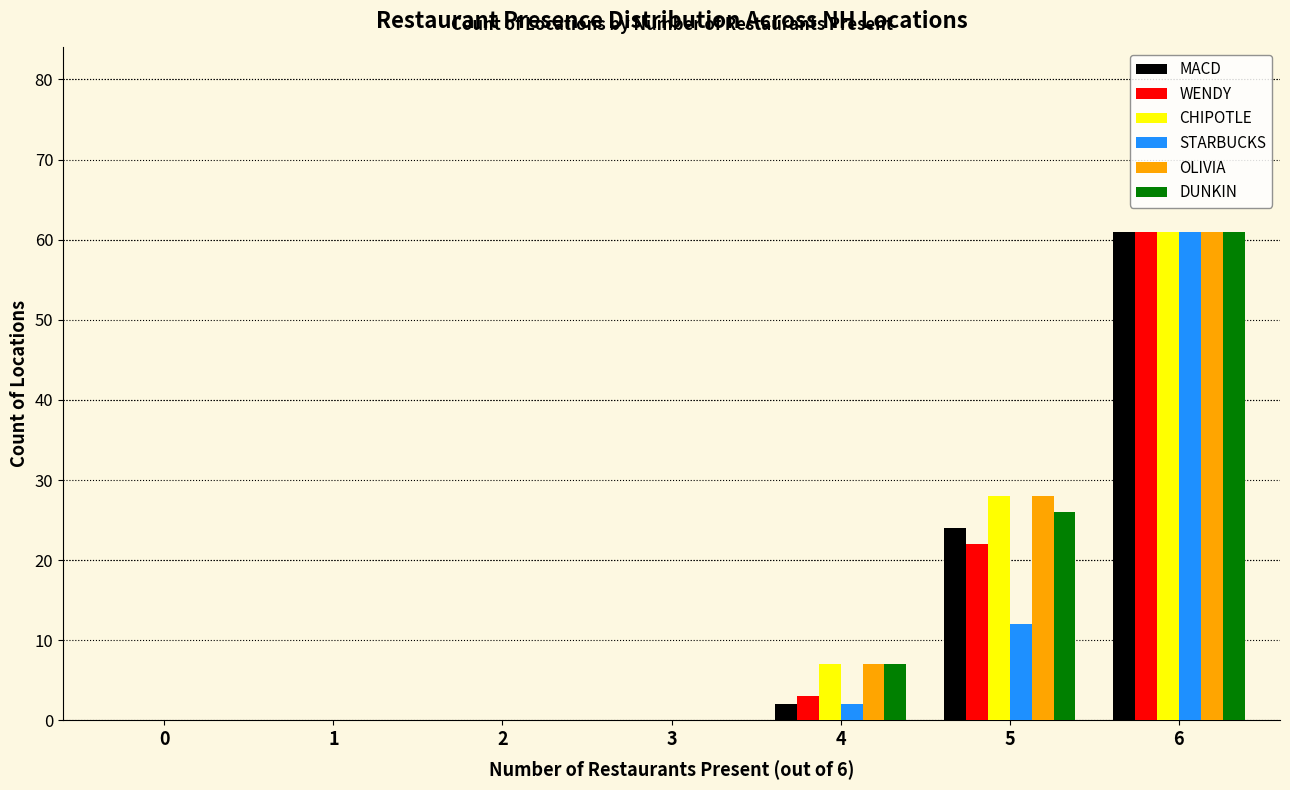

Where is CHIPOTLE nearest to the value 30?

5